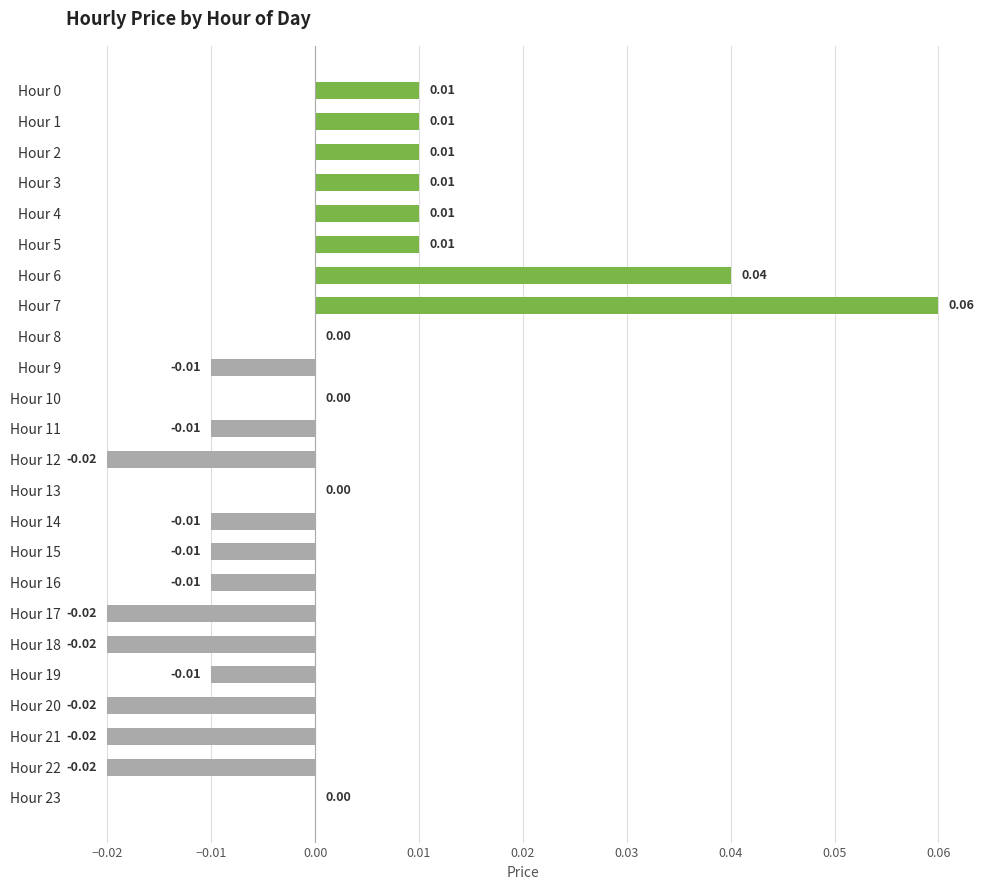

Which category has the highest value across all series?

Hour 7